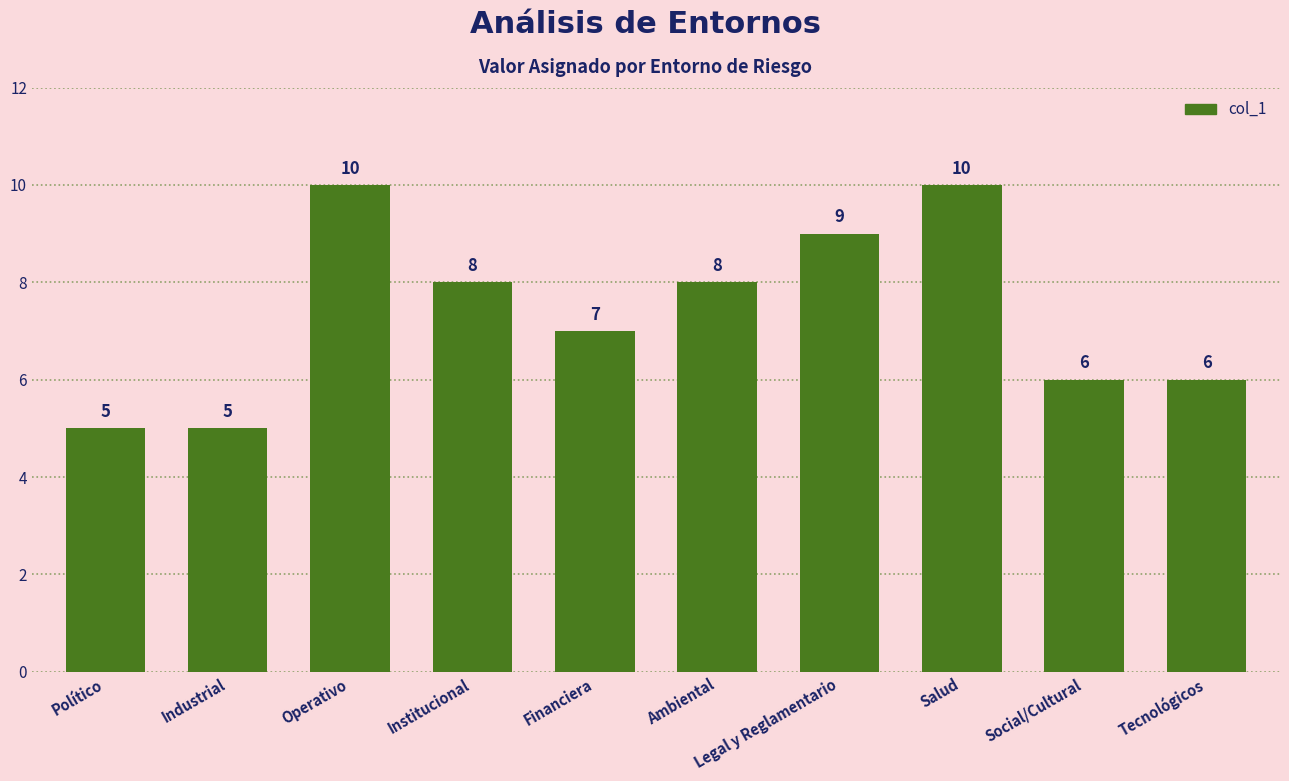

What is the greatest value displayed?

10